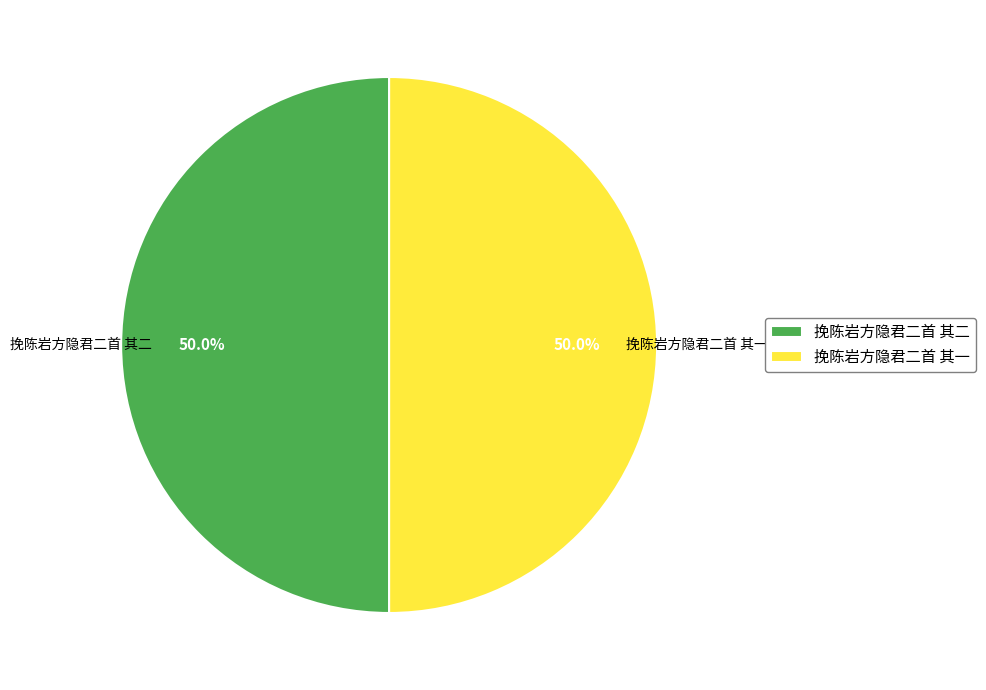

True or false: 挽陈岩方隐君二首 其二 accounts for 37% of the total.

False